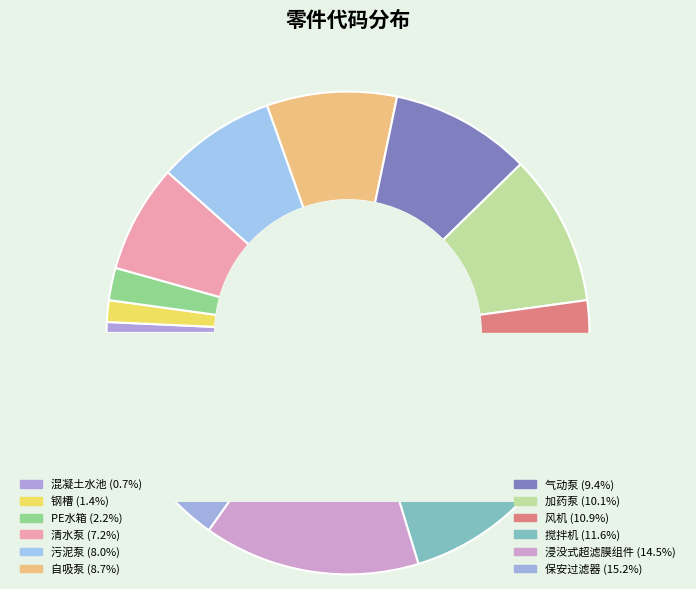

Approximately how many times larger is the value at 气动泵 compared to 浸没式超滤膜组件?

0.7